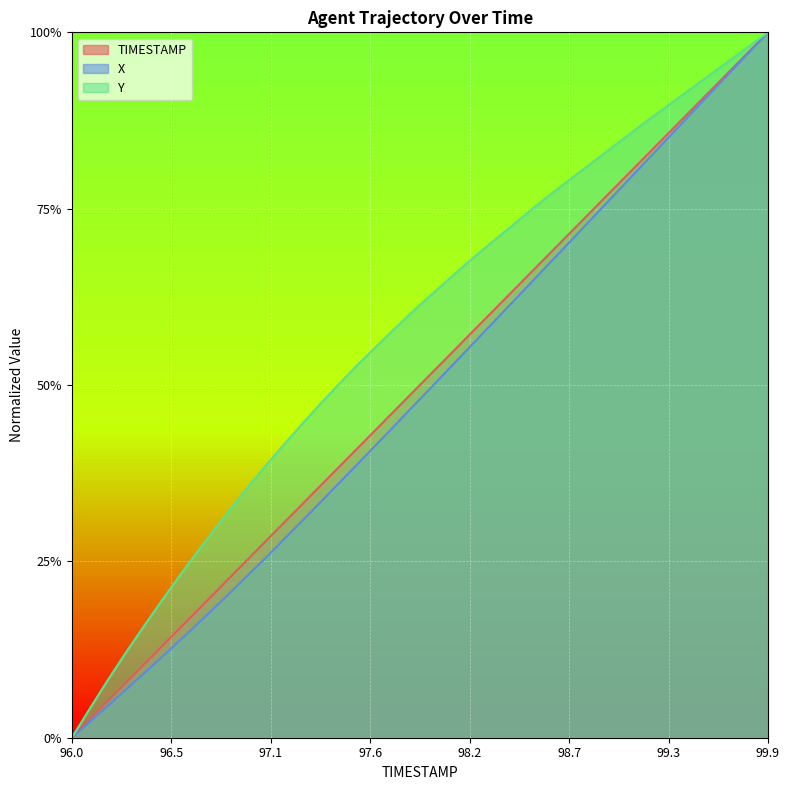

What is the sum of all Y values?

22.9